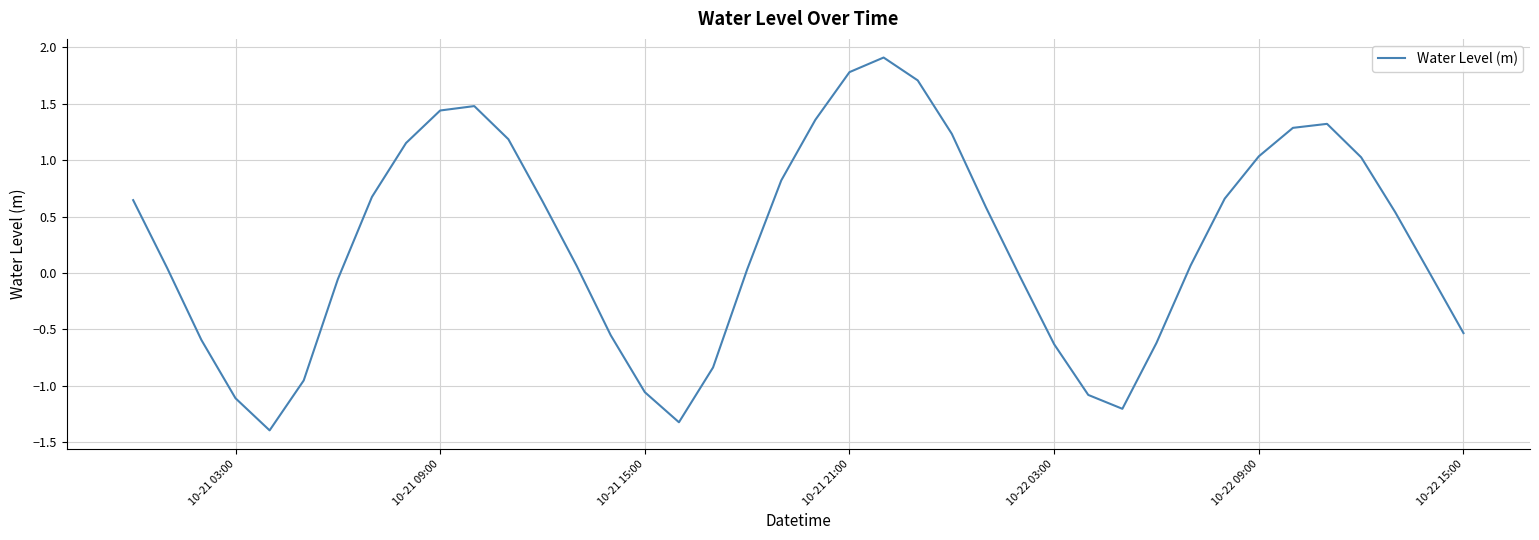

What is the smallest value displayed?

-1.4